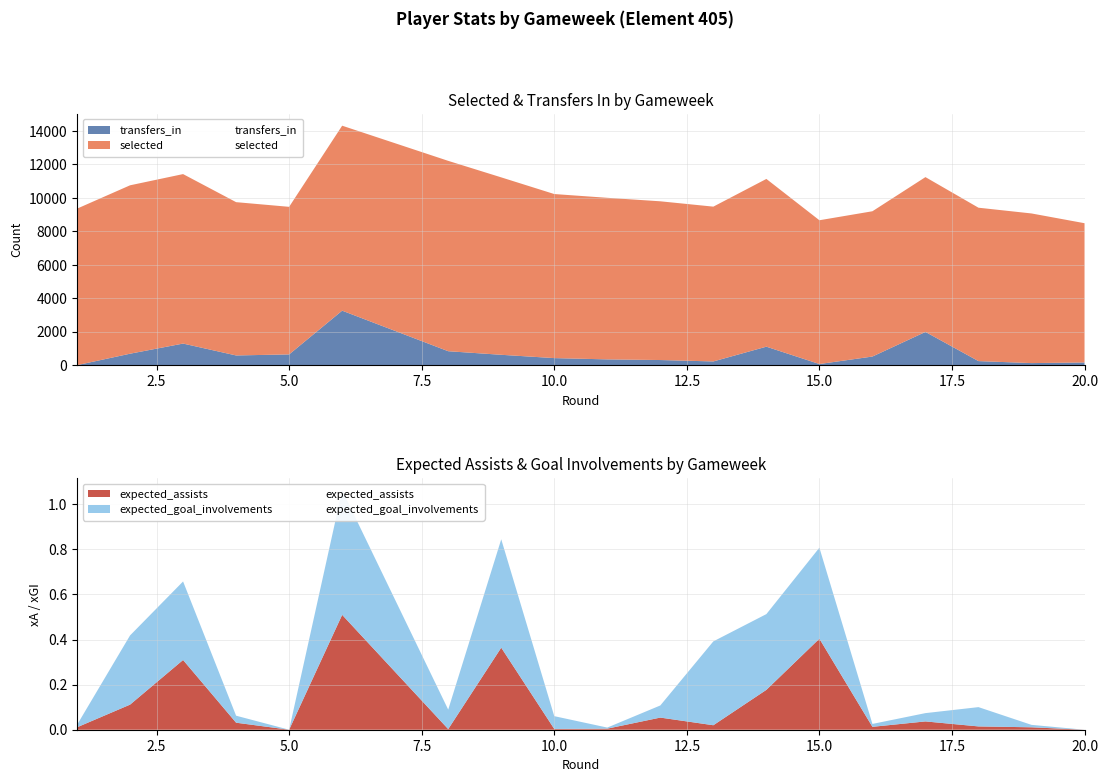

Rank the series by their maximum value, from highest to lowest.

selected, transfers_in, expected_goal_involvements, expected_assists